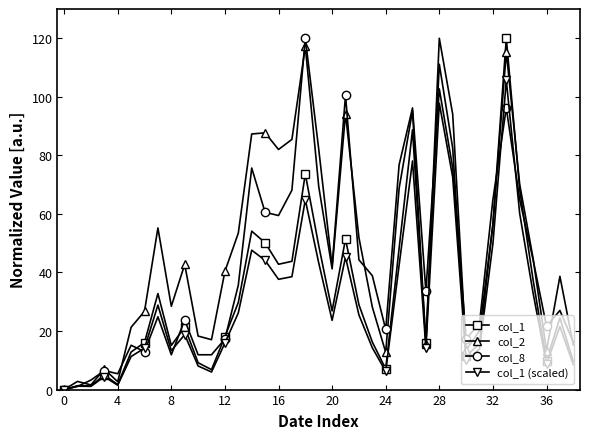

List the series in order of their overall mean, highest first.

col_2, col_8, col_1, col_1 (scaled)